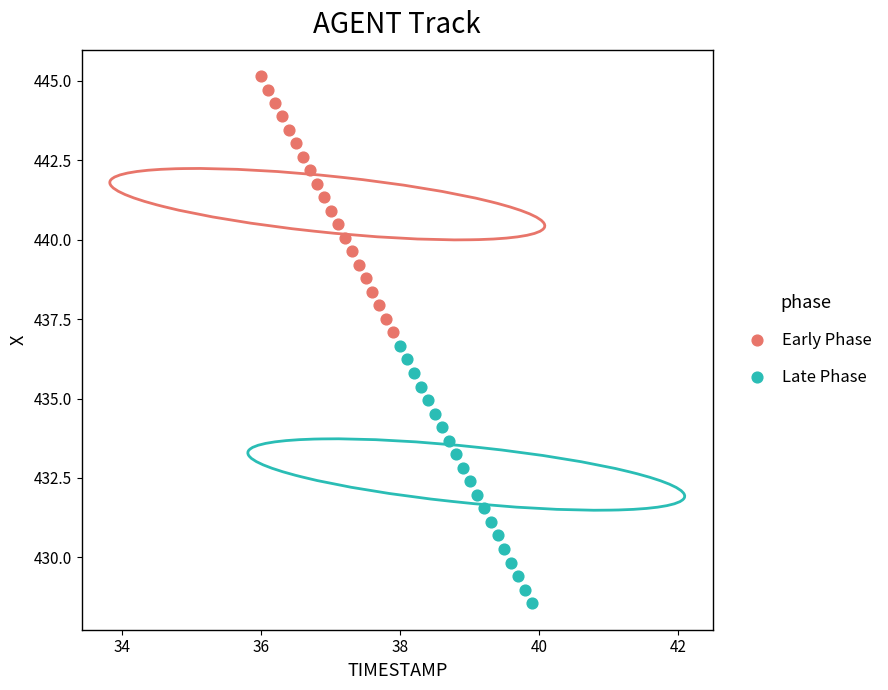

Which series reaches the minimum Y coordinate?

Late Phase